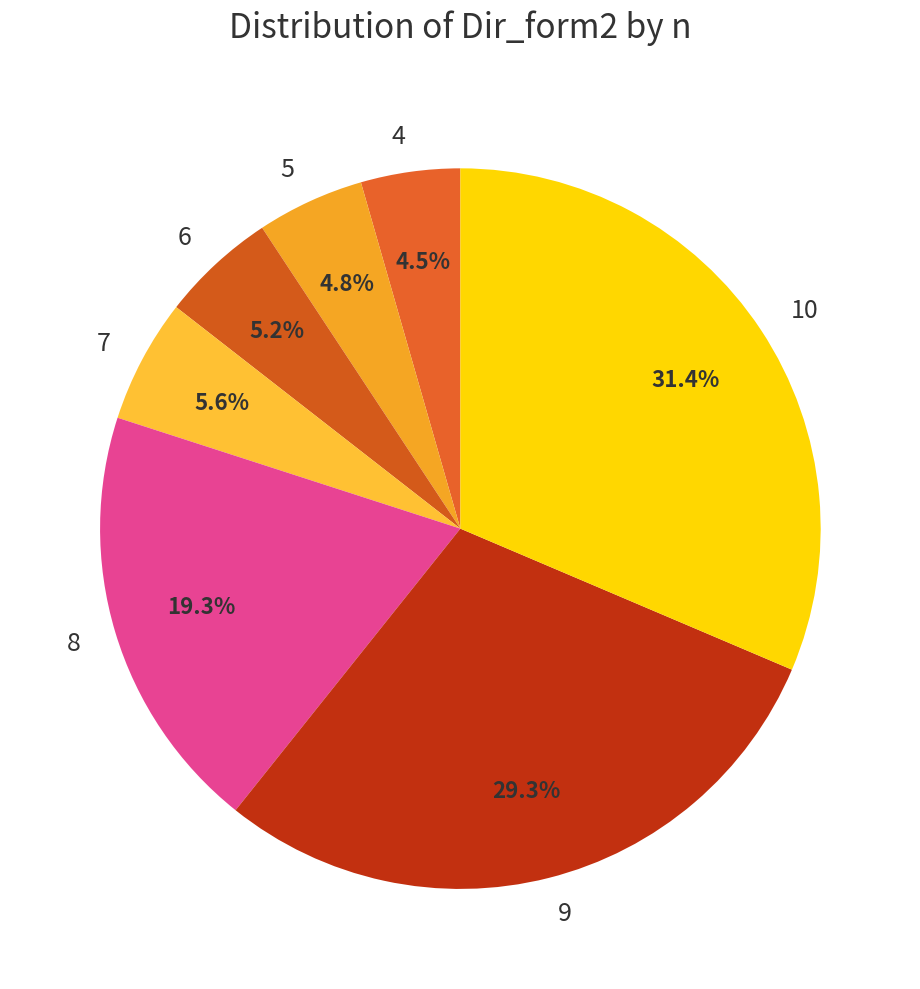

Does 10 account for over 50% of the chart?

No